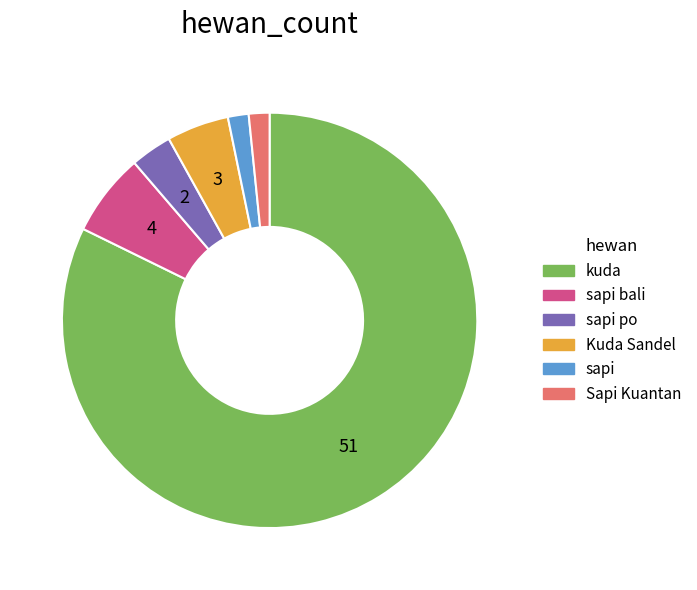

Does any single category account for the majority?

Yes